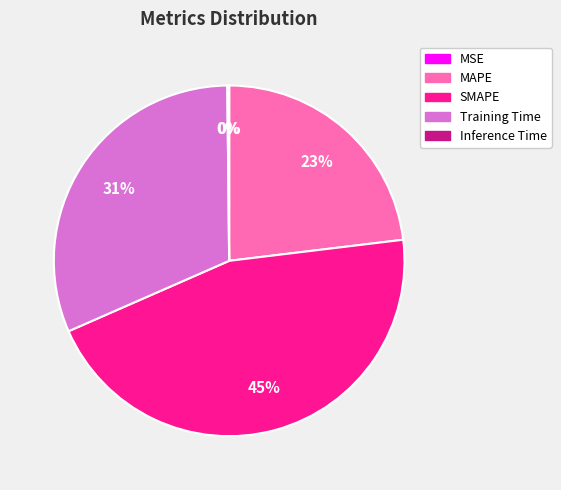

True or false: SMAPE accounts for 59% of the total.

False